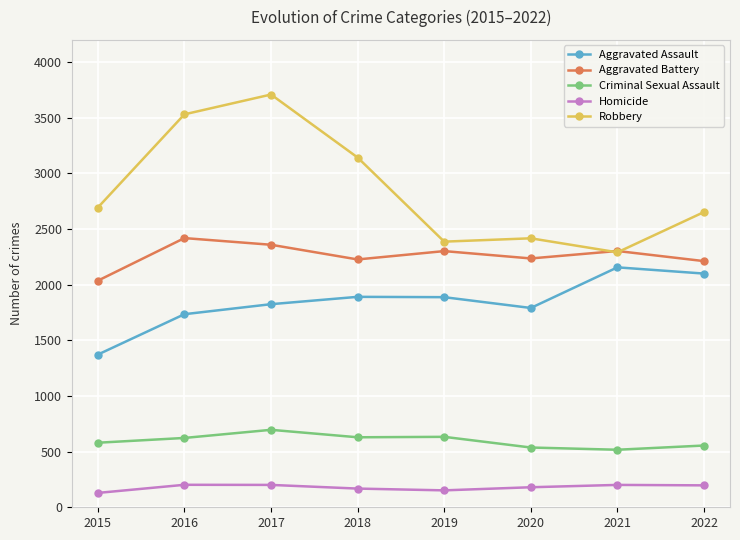

Is the value of Aggravated Assault at 2022 greater than the value of Criminal Sexual Assault at 2022?

Yes